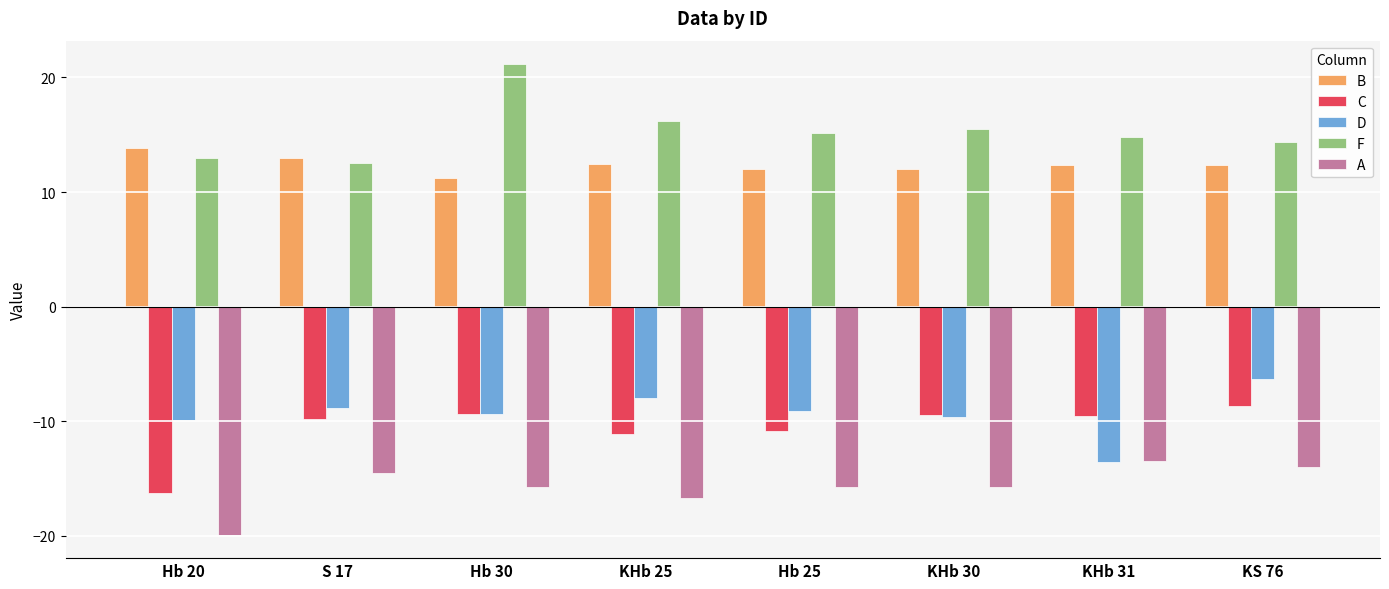

How many groups of bars are there?

8